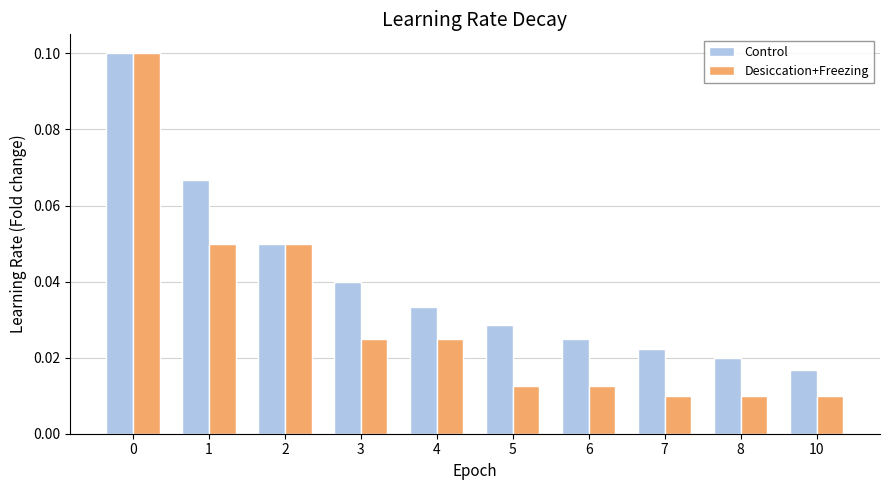

Is it true that Control equals 0.1 at 3?

False